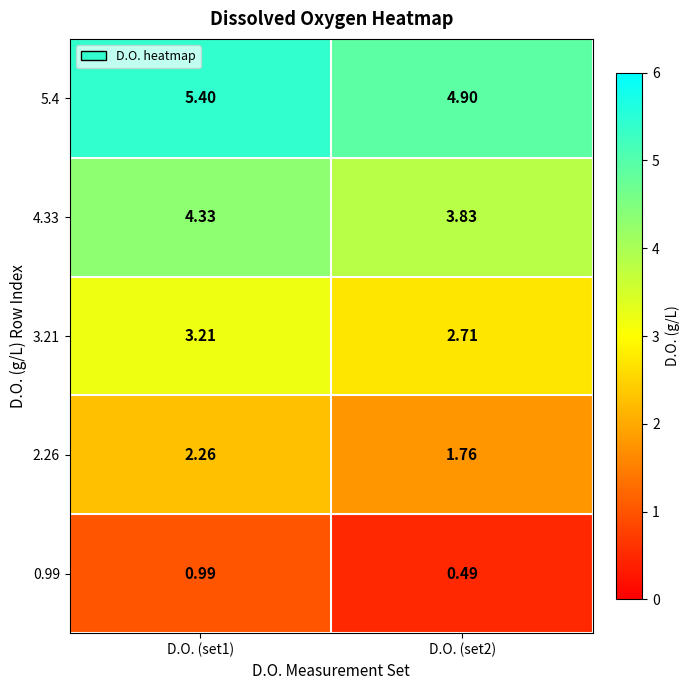

What is the total value across all series at D.O. (set1)?

16.2